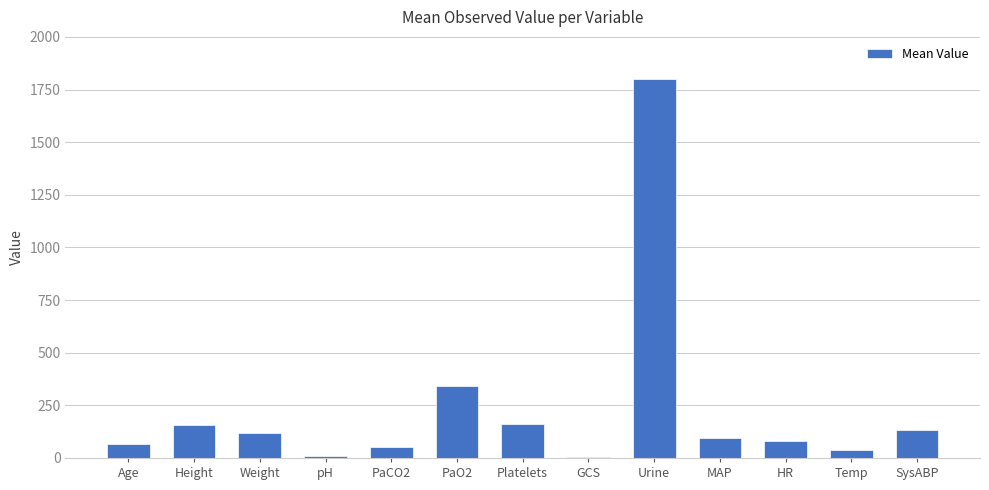

Between Urine and pH, which is larger?

Urine